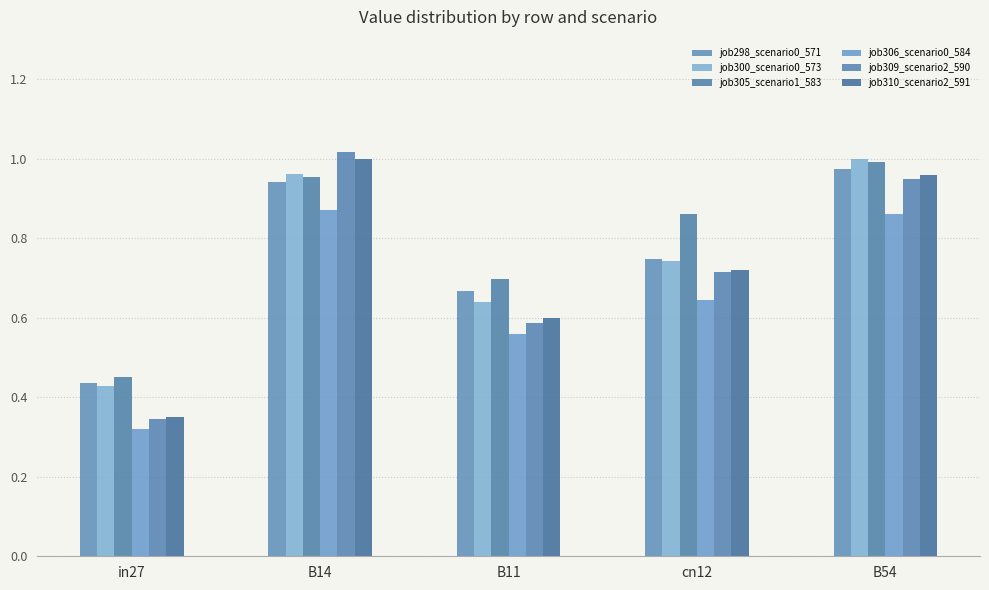

Which has a higher value, in27 or B11?

B11